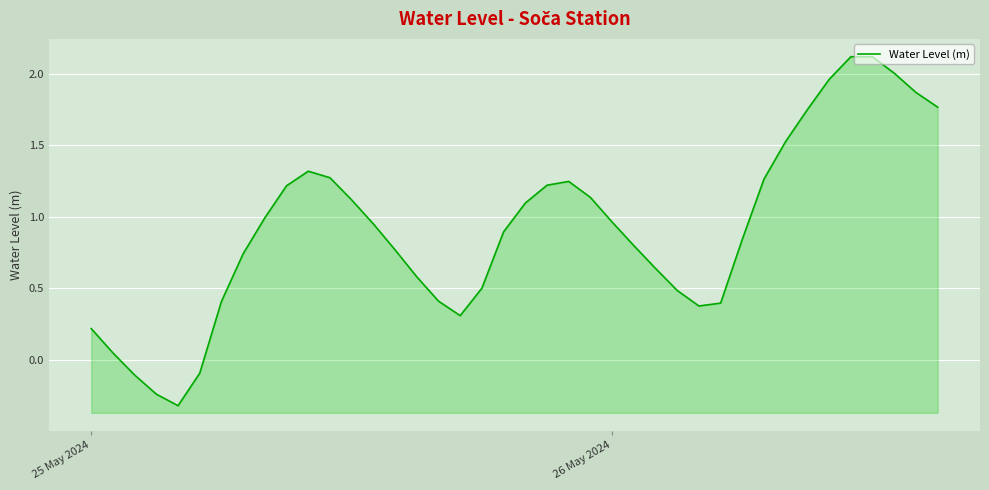

Is it true that the value at 35 is 0.5?

False